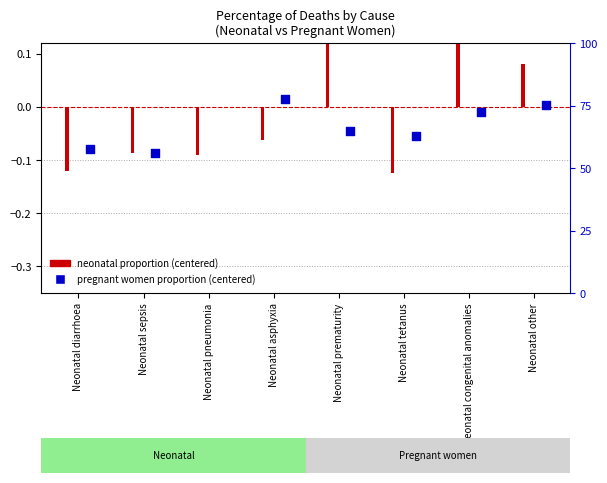

Which series reaches the minimum Y coordinate?

neonatal proportion (centered)